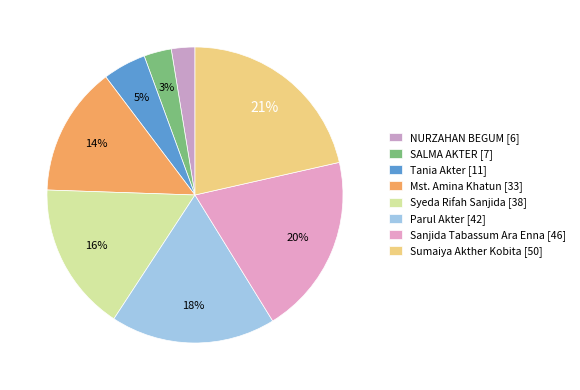

How many slices are in this pie chart?

8